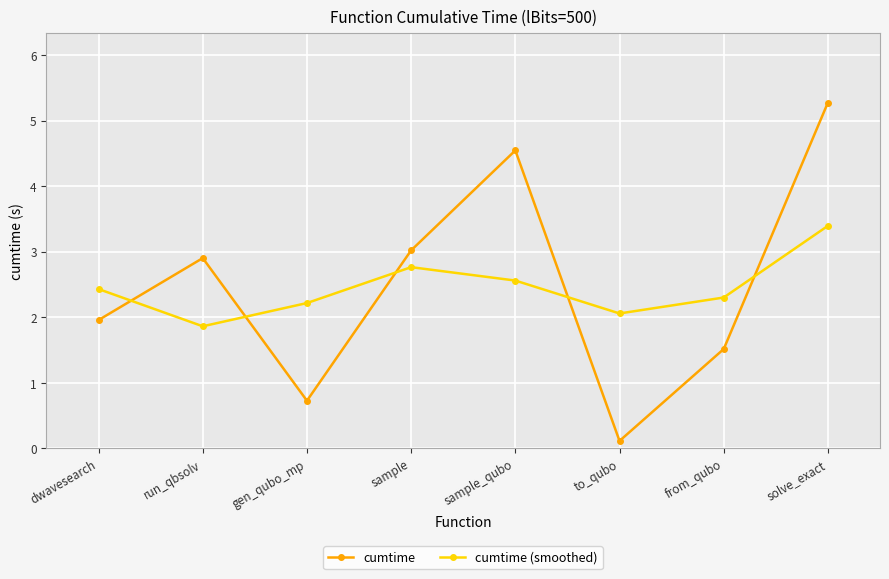

At which category does cumtime (smoothed) reach its first local valley?

run_qbsolv